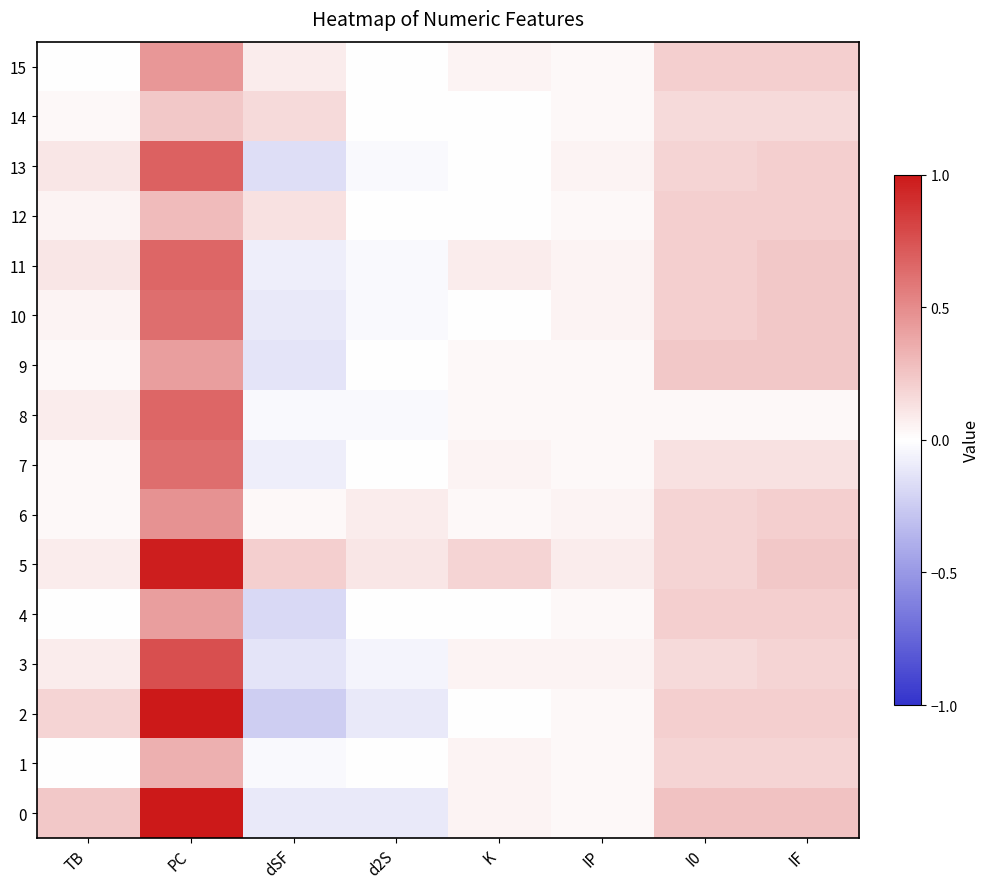

List the series in order of their peak value, lowest first.

14, 12, 1, 4, 9, 15, 6, 7, 10, 8, 11, 13, 3, 5, 0, 2